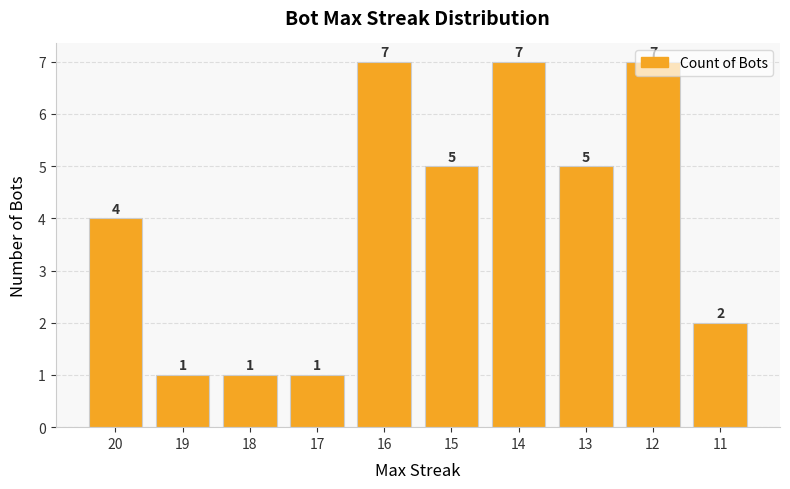

The chart shows a value of 7 at 16. True or false?

True